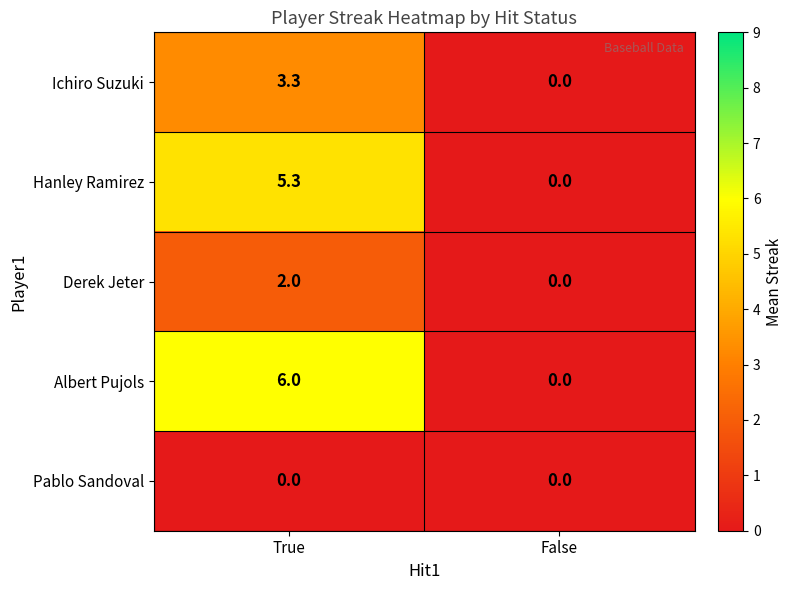

Rank the series by their maximum value, from lowest to highest.

Pablo Sandoval, Derek Jeter, Ichiro Suzuki, Hanley Ramirez, Albert Pujols